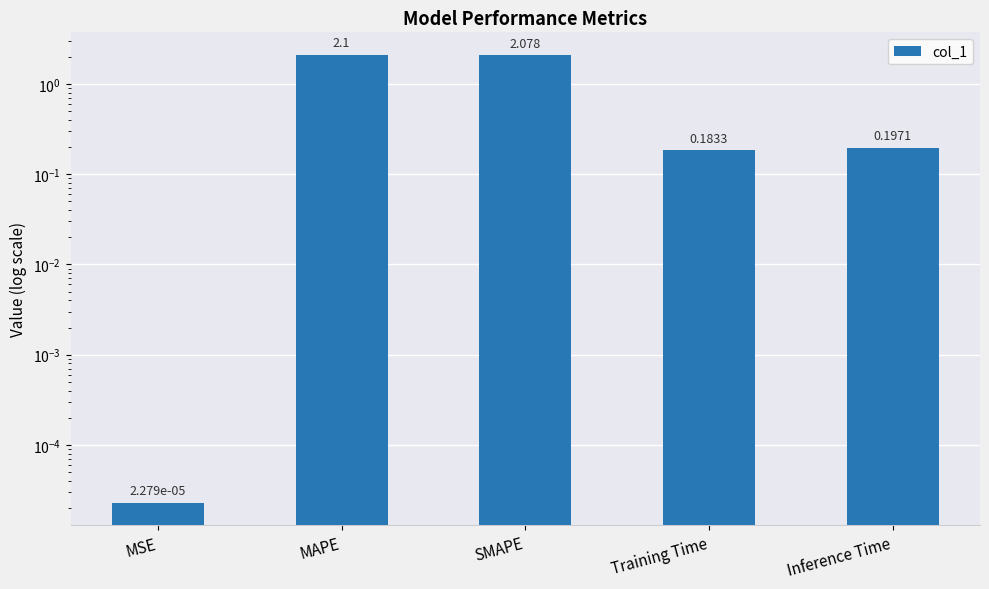

True or false: the data shows 0.0 at MSE.

True